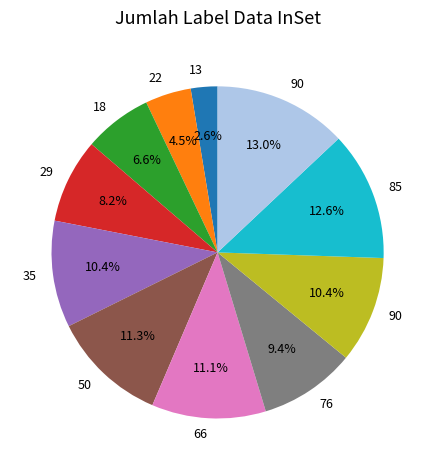

Does any single category account for the majority?

No